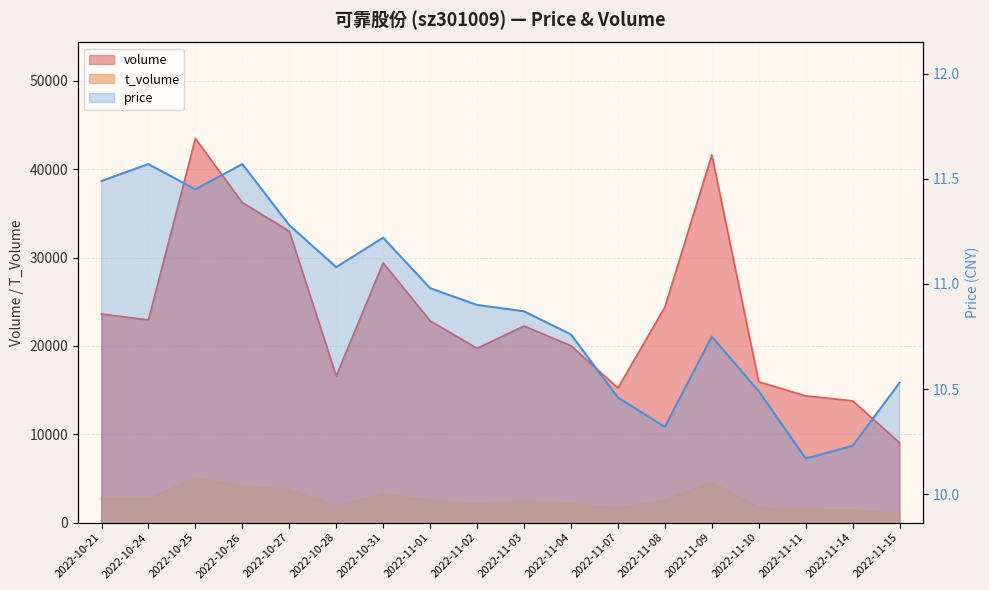

What is the label of the 9th point from the right?

2022-11-03